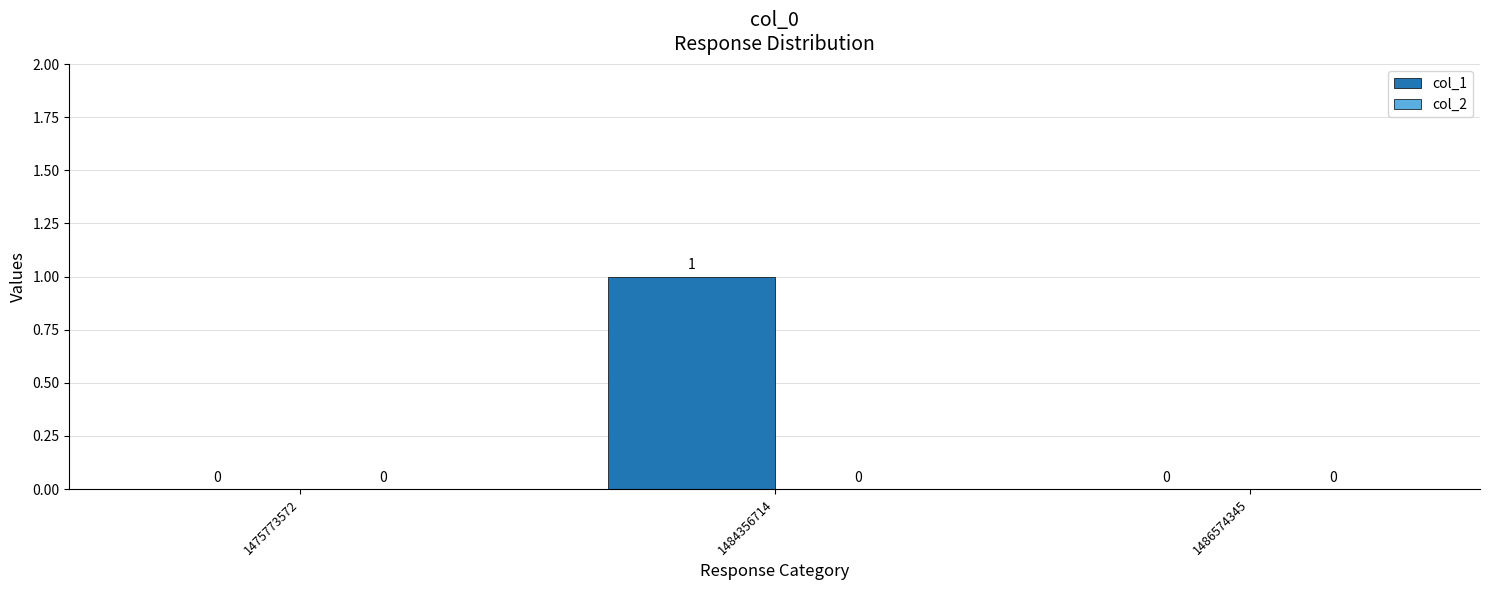

How many data points does each series have?

3